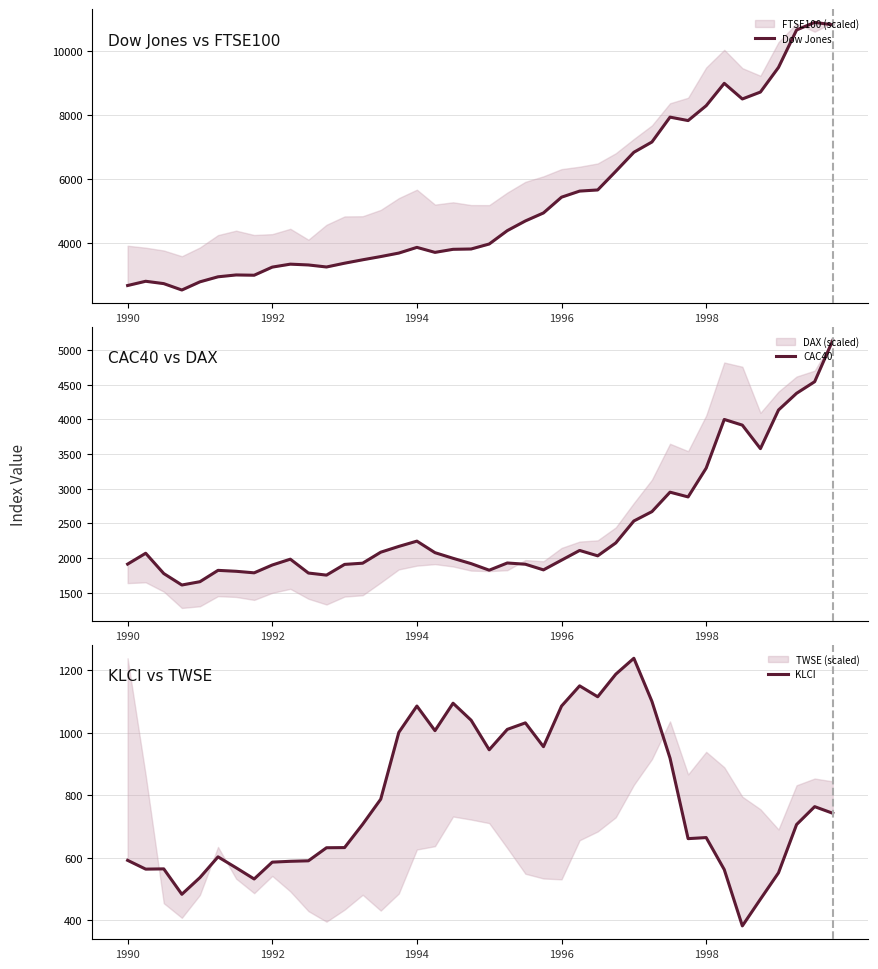

What is the difference between the CAC40 values at 35 and 32?

281.1